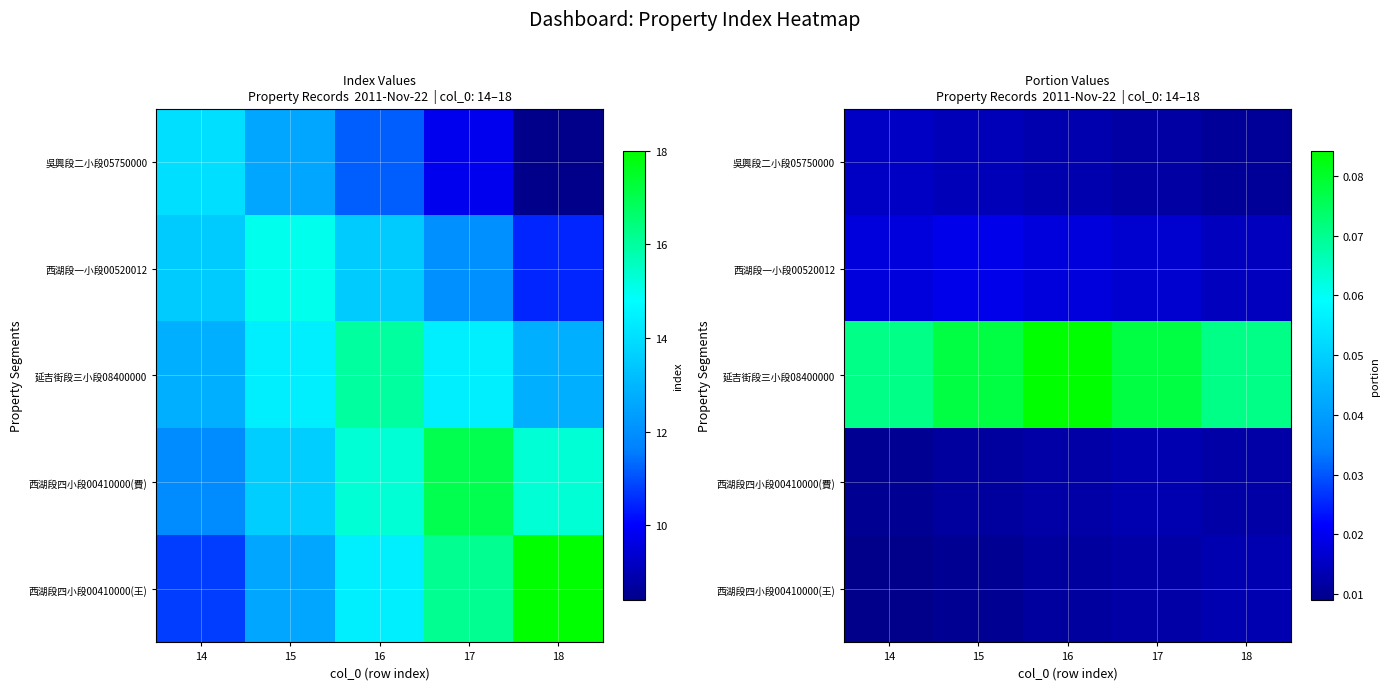

Which series has the largest total across all categories?

延吉街段三小段08400000